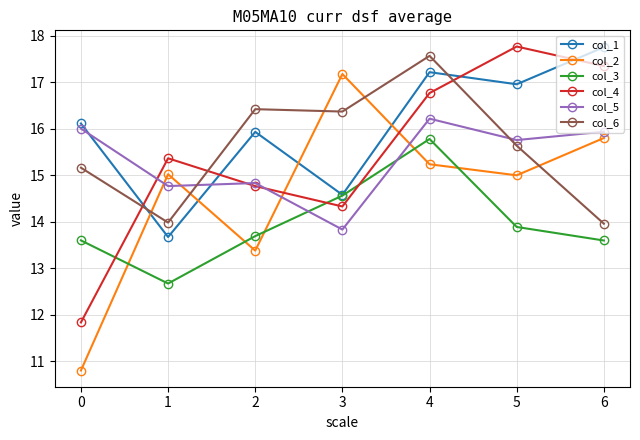

What value does the col_3 series have at 1?

12.7